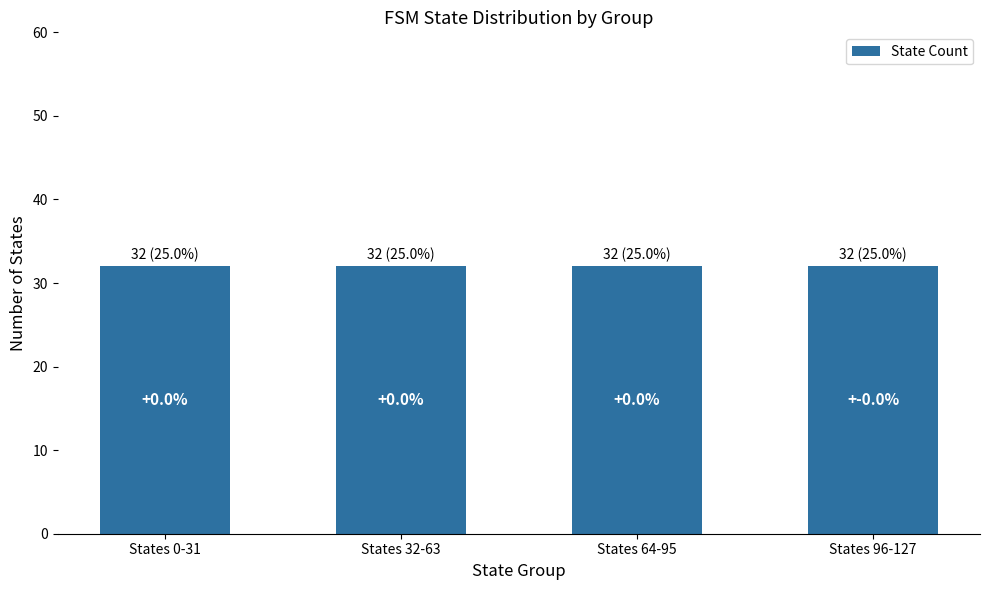

Is it true that the value at 14 is 0?

False